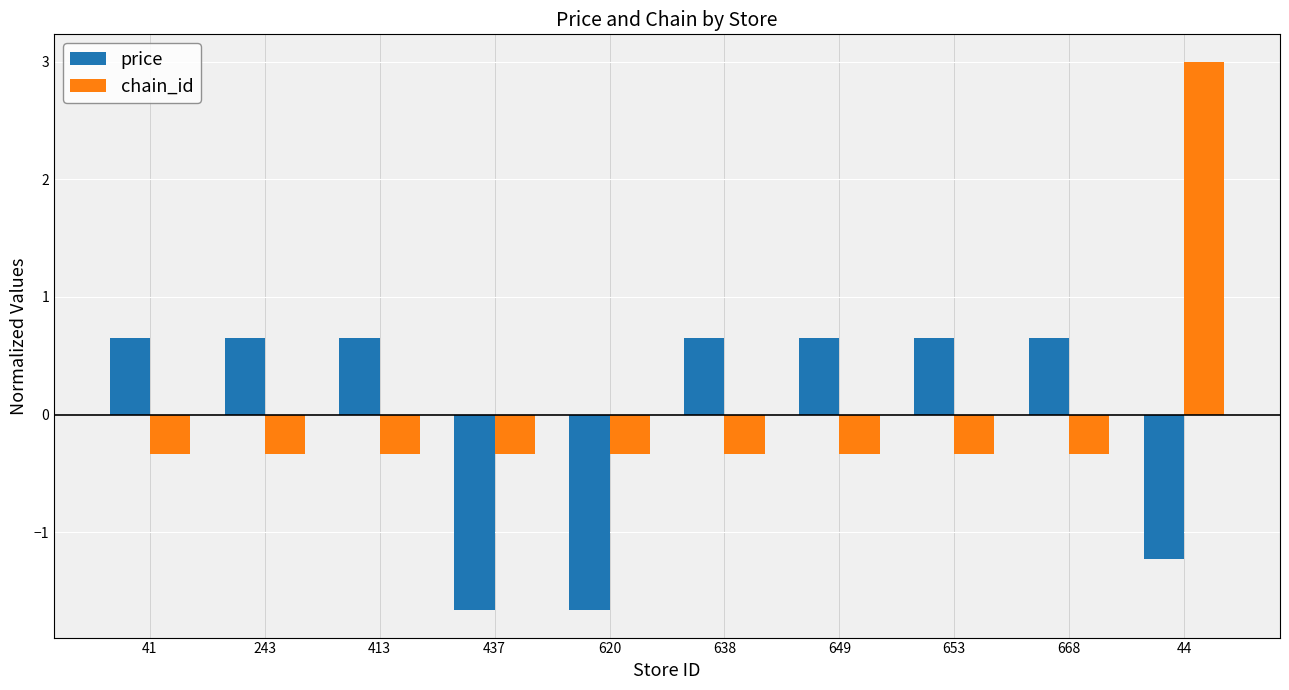

What is the value of the price bar at the 3rd from the left?

0.7